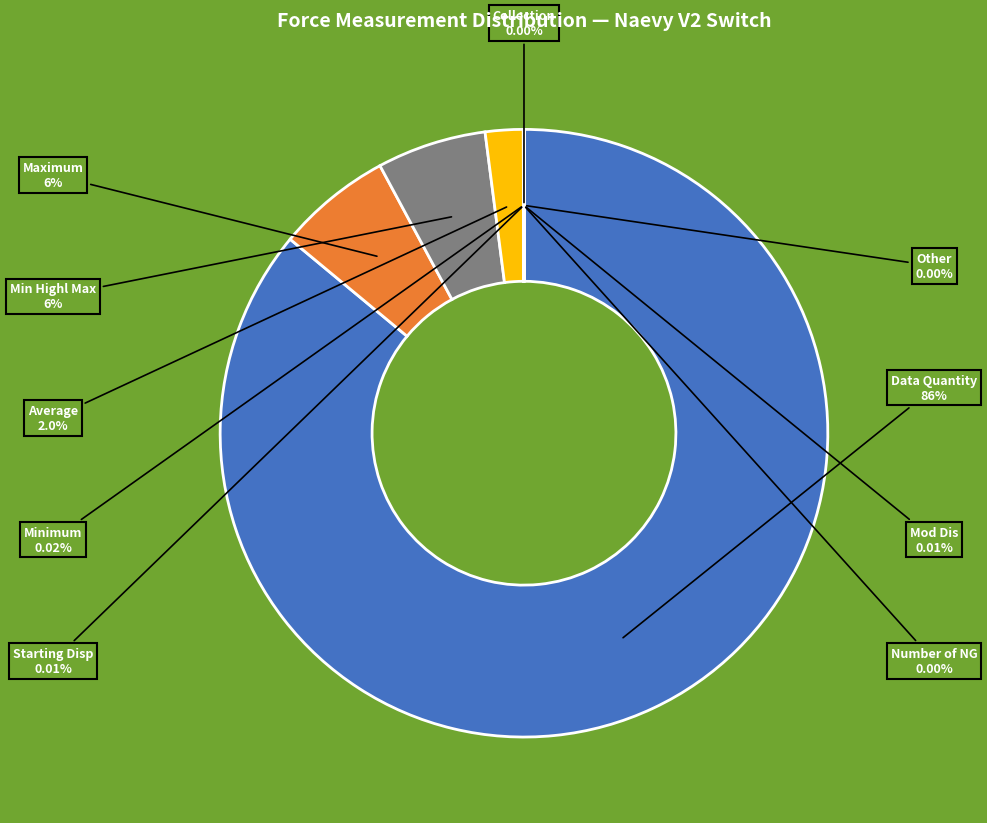

Is there any slice that represents more than half of the pie?

Yes